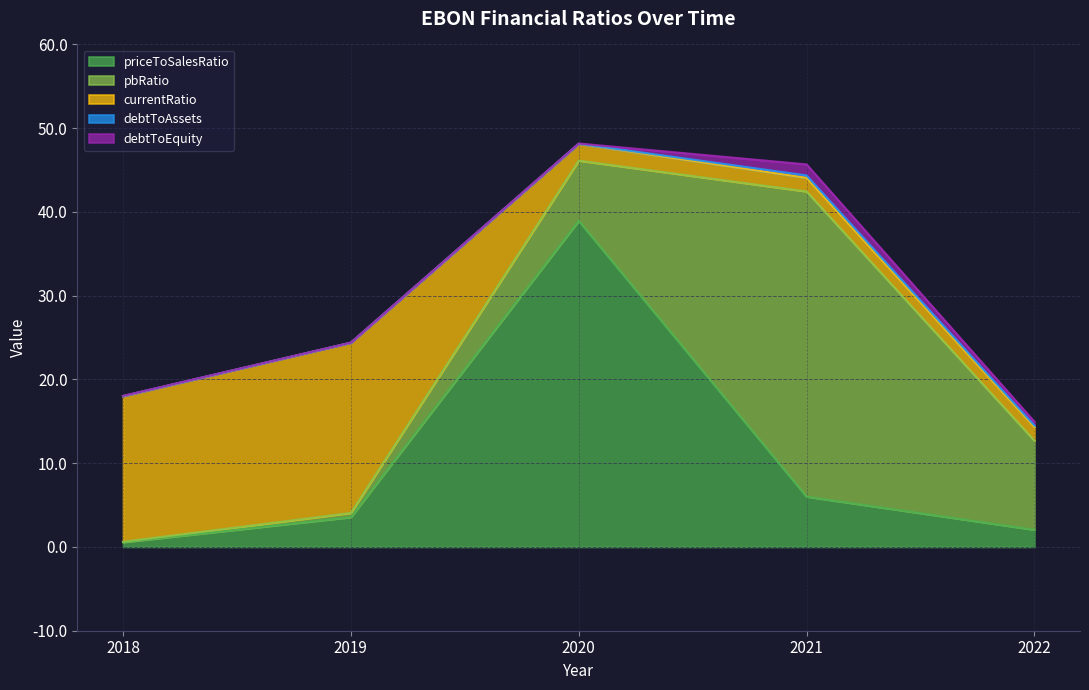

Count the number of data series in this chart.

5